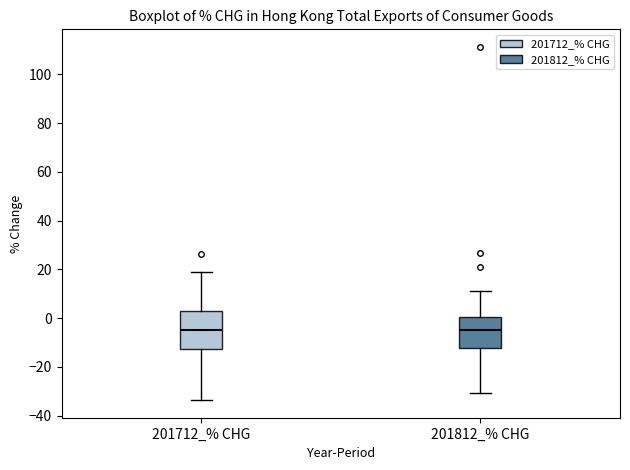

Reading left to right, transcribe this box plot: for each box, give where its median line is, the range the box spans, and where its two whiskers end, as read against the y-axis. The values are not printed on the chart, so give them approximately, as read against the axis.

201712_% CHG: median -4, box -12 to 2, whiskers -34 to 18
201812_% CHG: median -4, box -12 to 0, whiskers -30 to 12